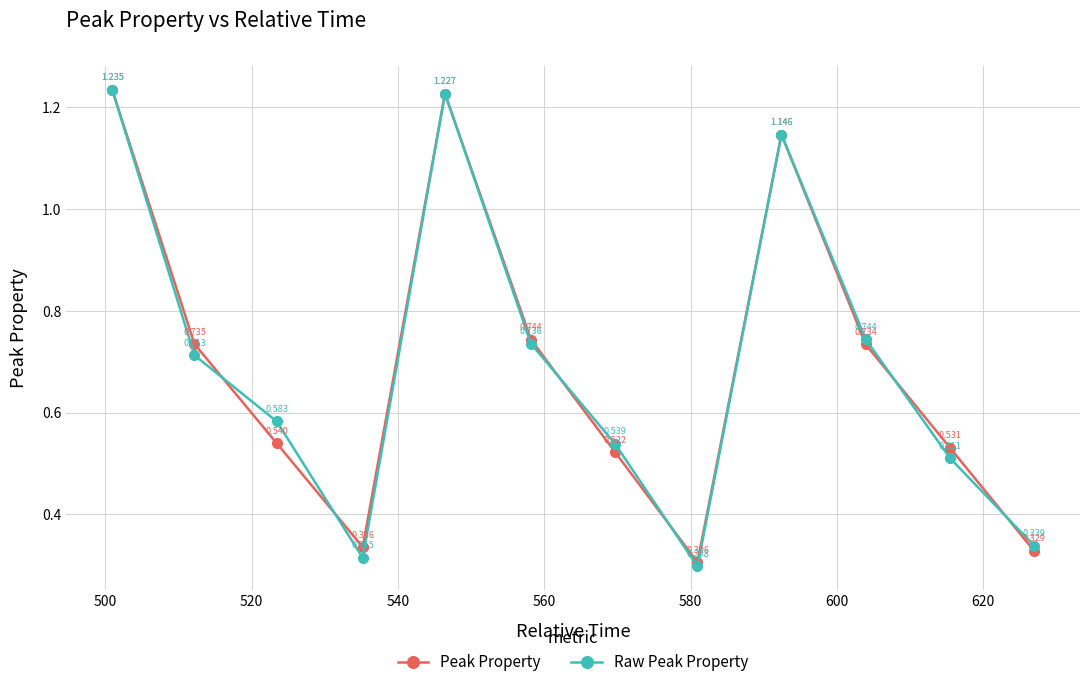

Count the number of data series in this chart.

2